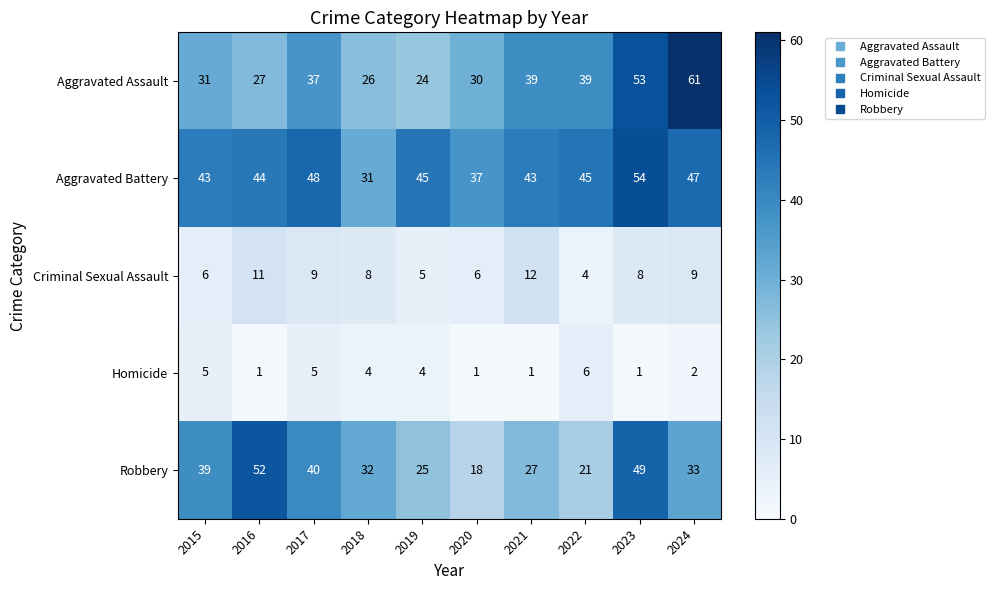

Which category has the lowest value in the Criminal Sexual Assault series?

2022